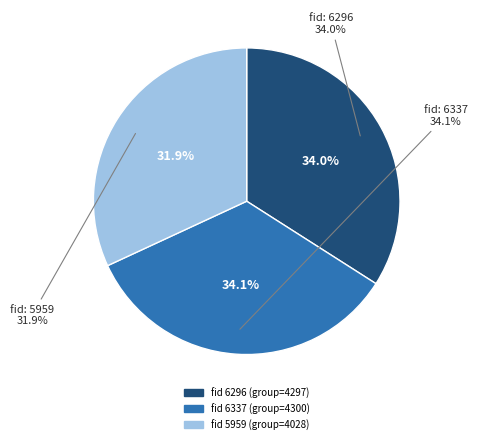

True or false: 6296 accounts for 48% of the total.

False